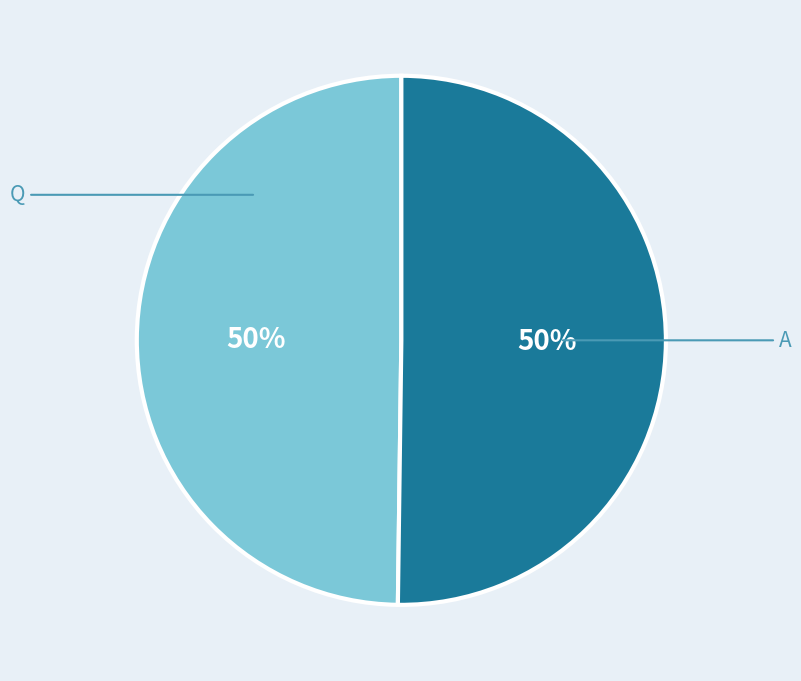

The Q slice represents 36% of the pie. True or false?

False